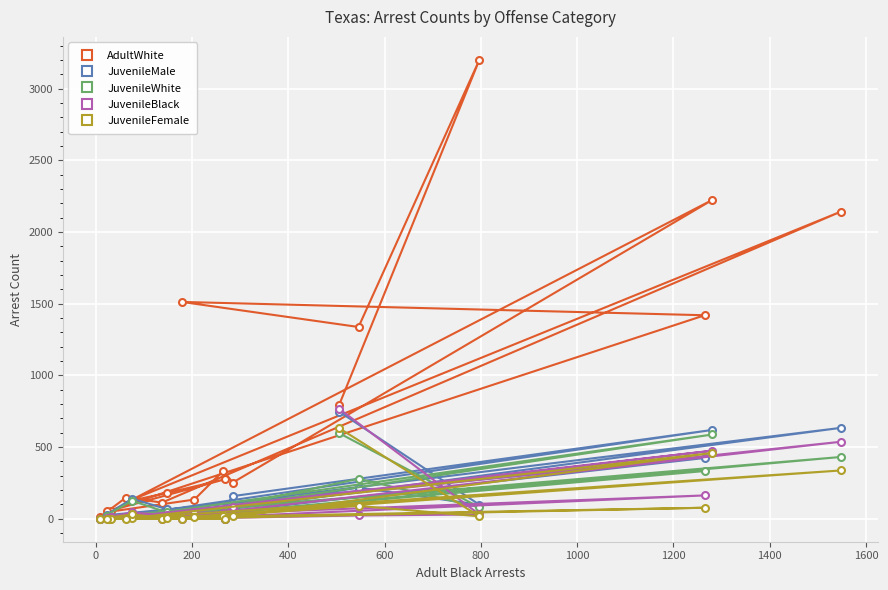

How many interior local valleys does the AdultWhite series have?

6